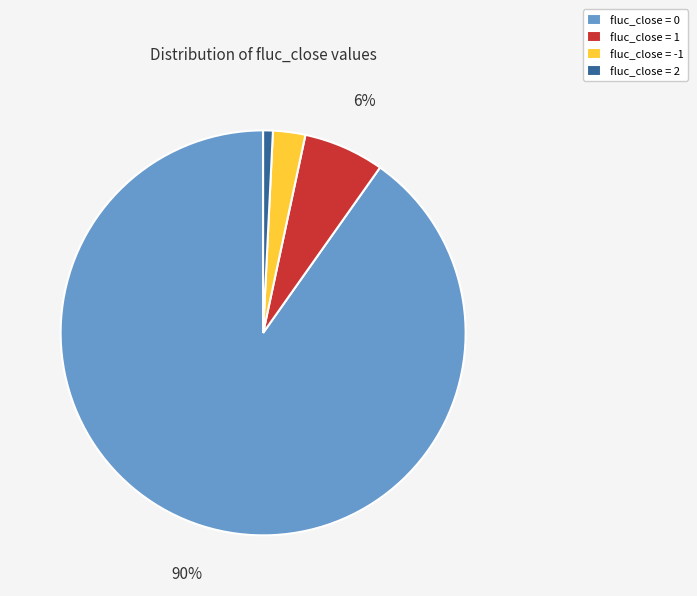

To the nearest percent, what is the average slice percentage?

25%